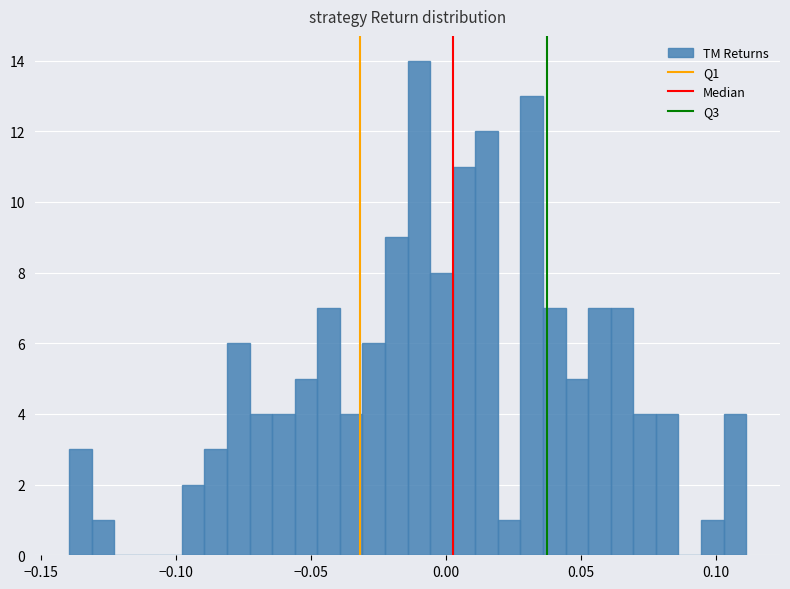

Read against the x-axis, roughly where is the centre of the tallest bar?

-0.010